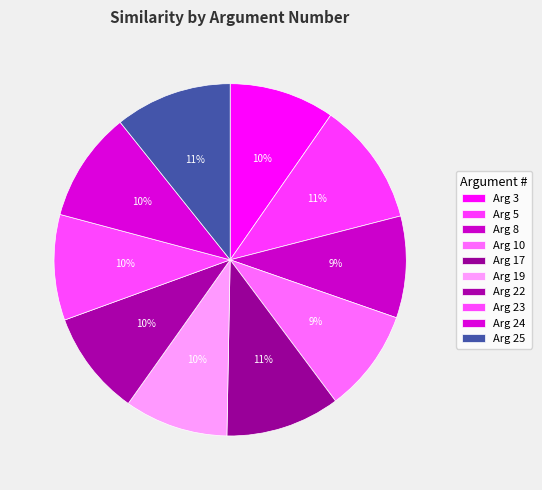

Is there any slice that represents more than half of the pie?

No